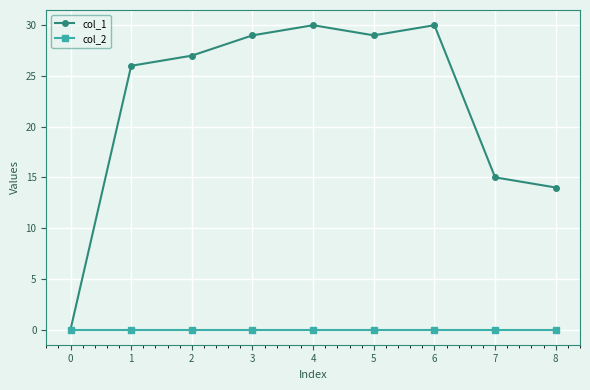

Which series has the largest range (max minus min)?

col_1